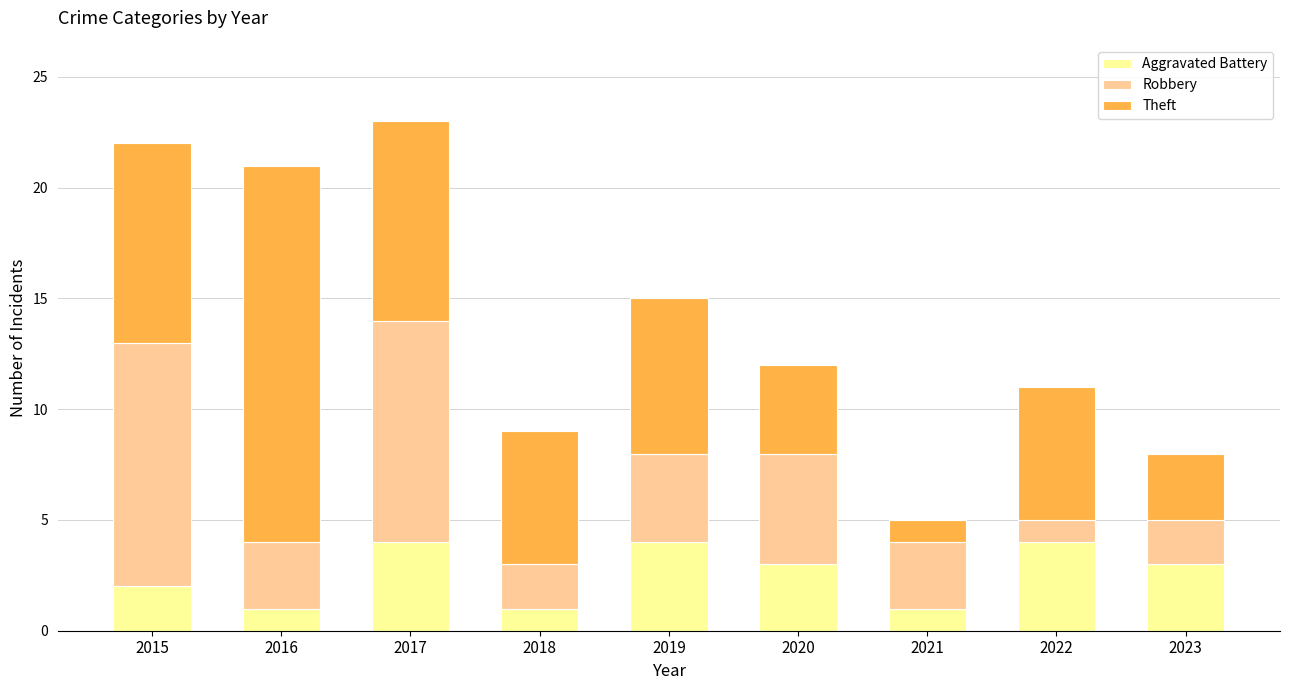

What is the total value across all series at 2023?

8